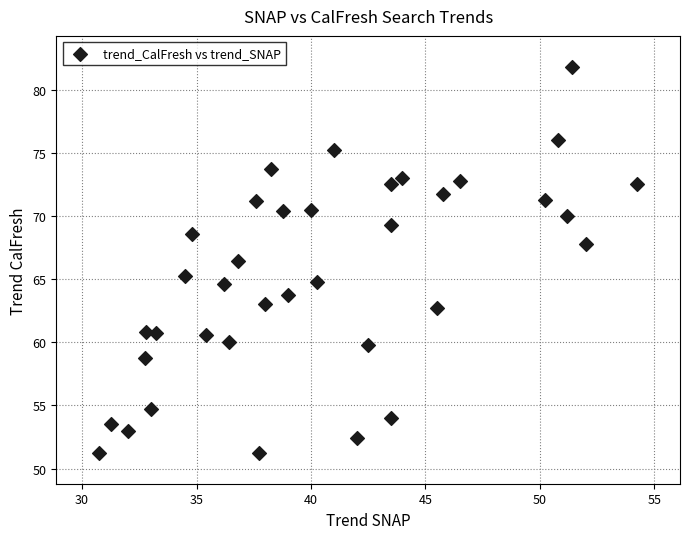

What is the range of X values (max minus min)?

23.5